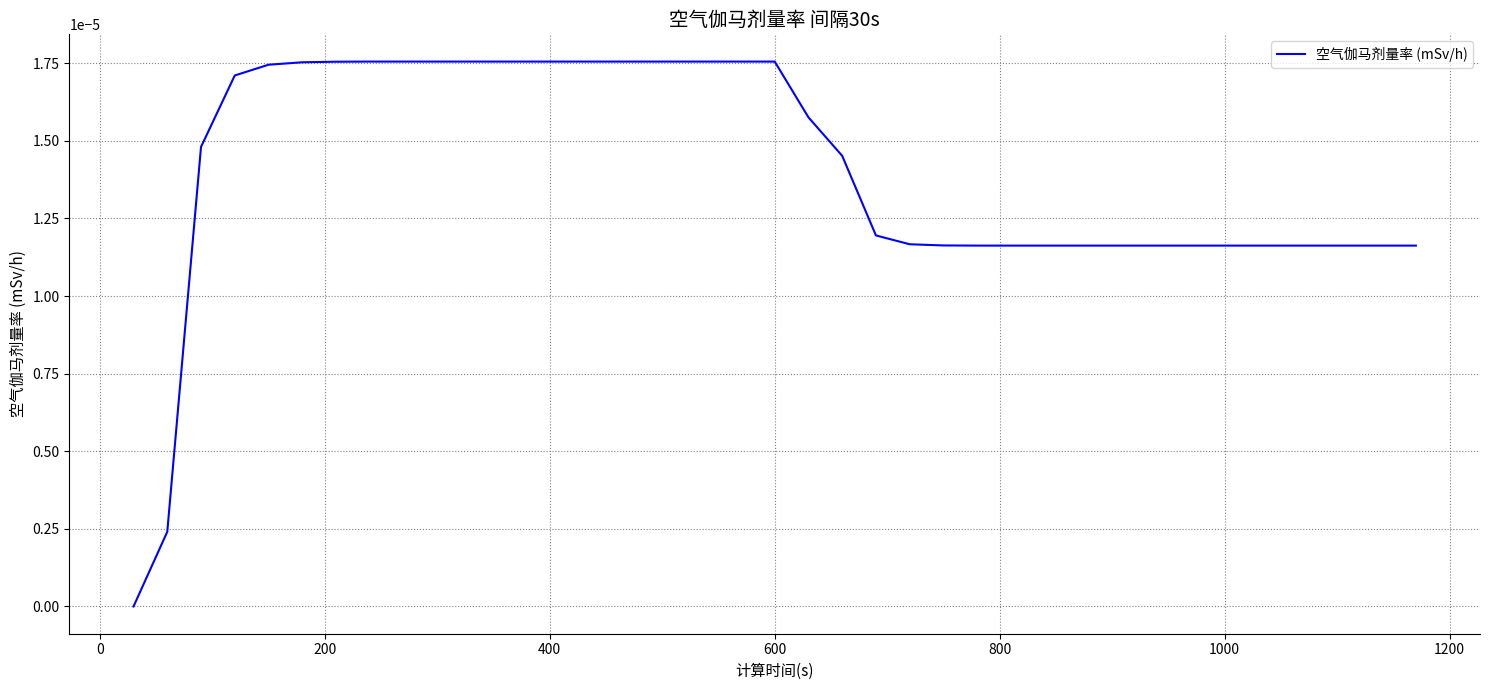

How many values are between 0 and 1?

39